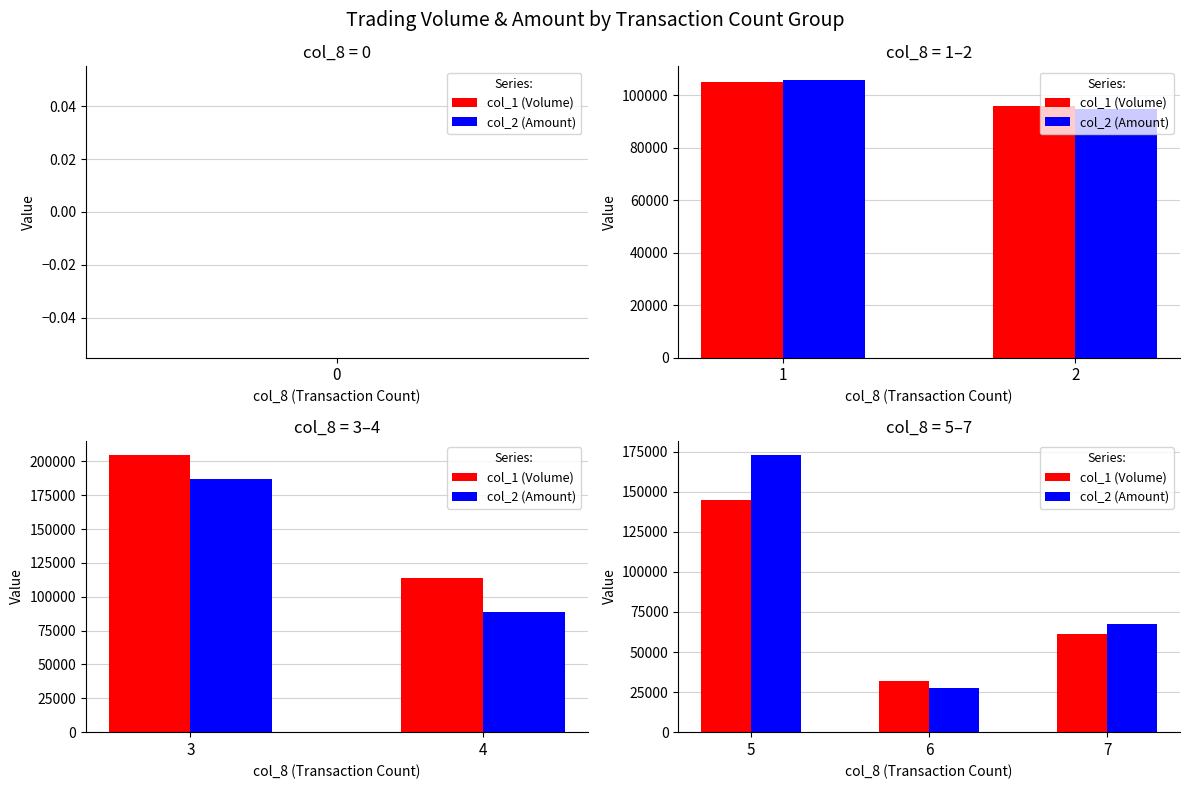

What are all the series names shown in the legend?

col_1 (Volume), col_2 (Amount)